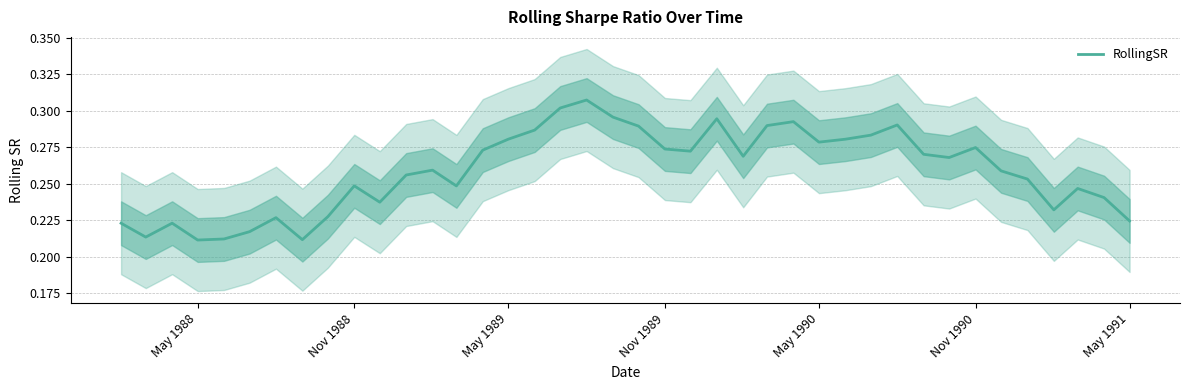

How many points are higher than both their immediate neighbors (excluding endpoints)?

10